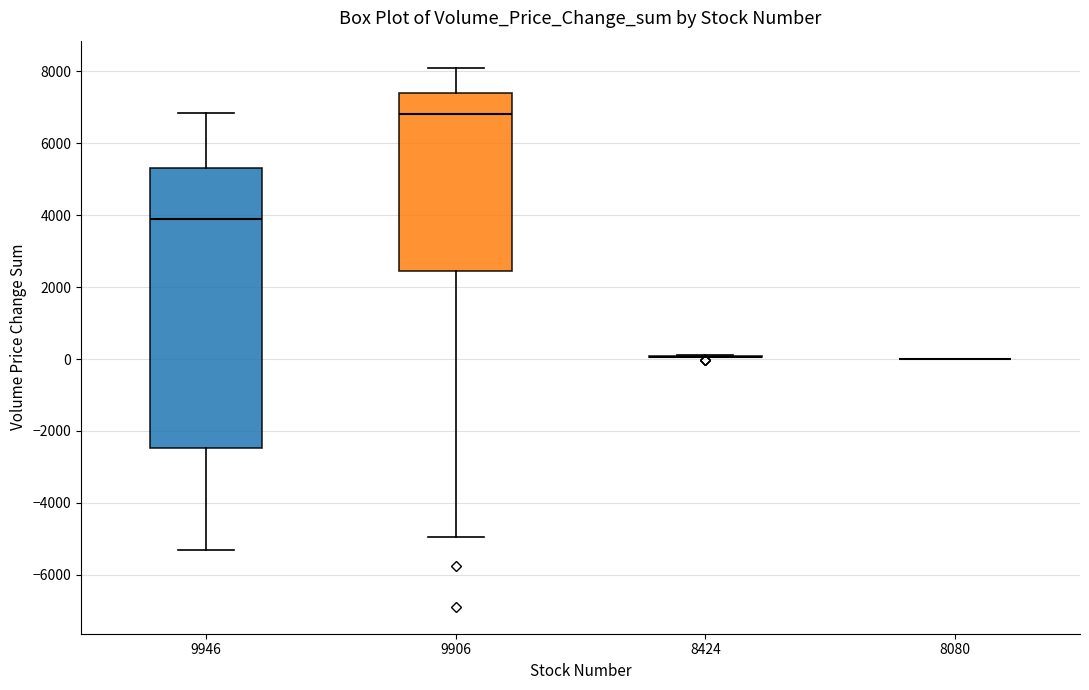

Reading left to right, read every box against the y-axis: the position of its median line, the range the box covers, and the ends of its whiskers. The values are not printed on the chart, so give them approximately, as read against the axis.

9946: median 3800, box -2400 to 5400, whiskers -5400 to 6800
9906: median 6800, box 2400 to 7400, whiskers -5000 to 8200
8424: box collapsed to a line at 0, whiskers 0 to 200
8080: box collapsed to a line at 0, whiskers 0 to 0